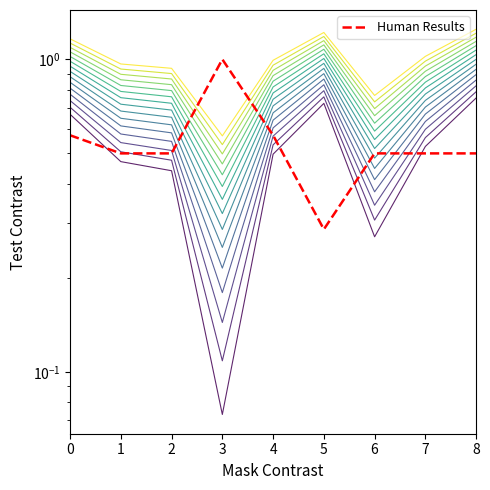

The chart shows a value of 0.2 at 5. True or false?

False